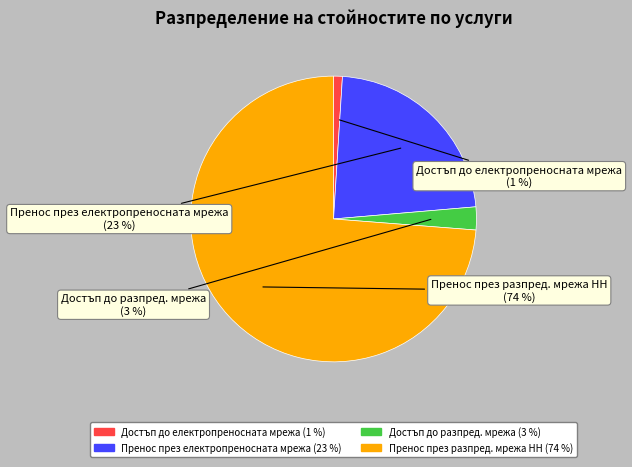

The Пренос през разпред. мрежа НН slice represents 68% of the pie. True or false?

False